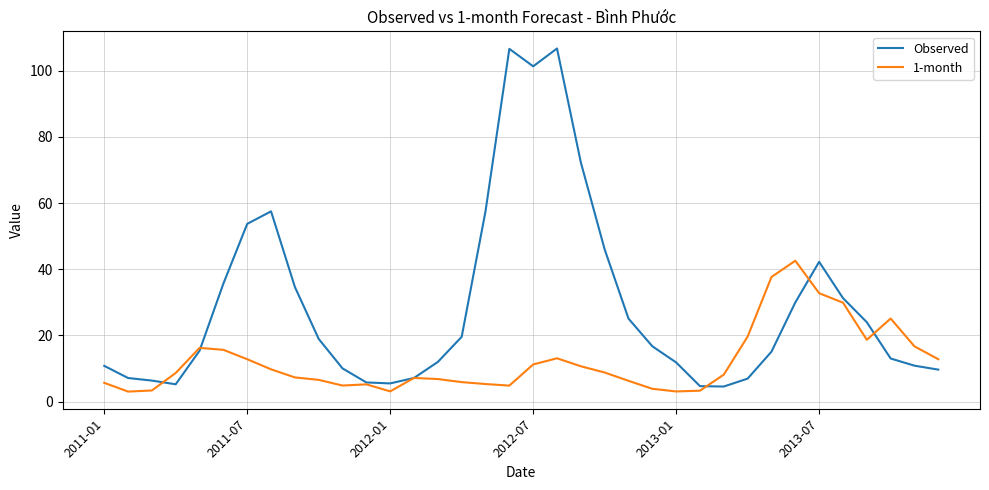

Which series has the widest spread of values?

Observed